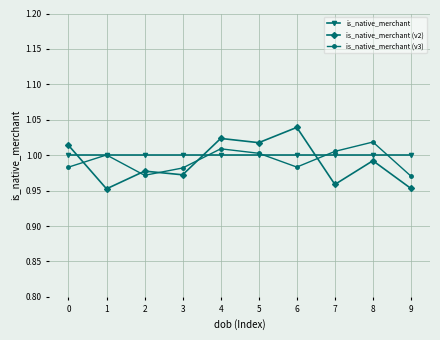

Between 3 and 5, which series saw the biggest shift?

is_native_merchant (v2)